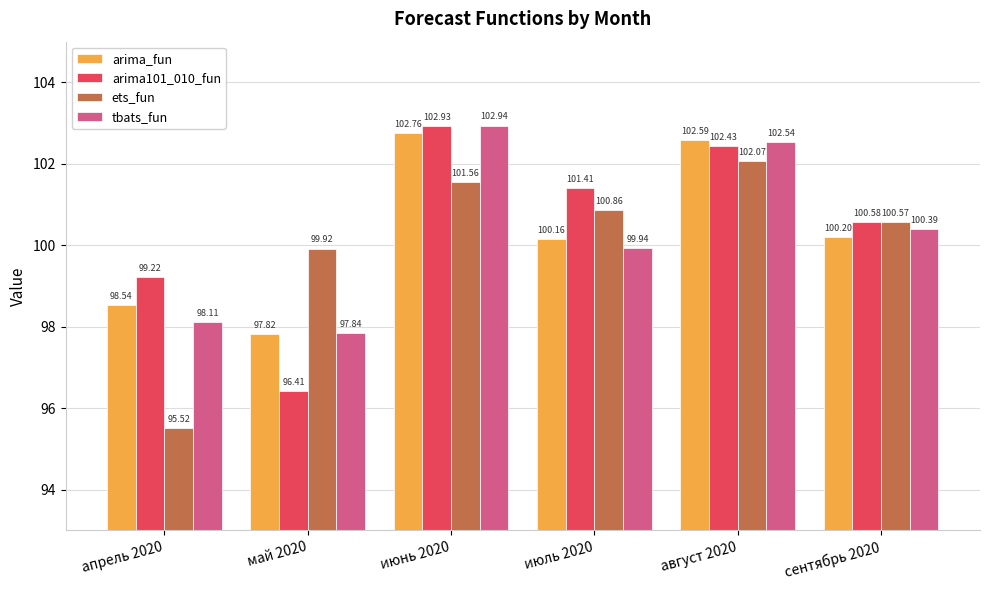

Count the number of categories in the chart.

6